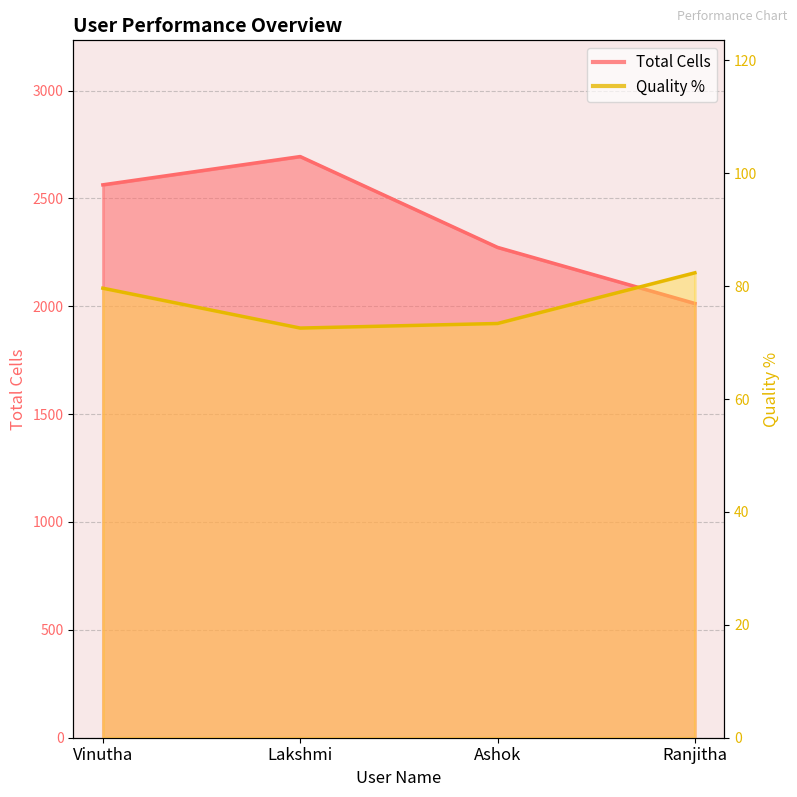

What is the difference between the Total Cells values at Vinutha and Lakshmi?

131.0